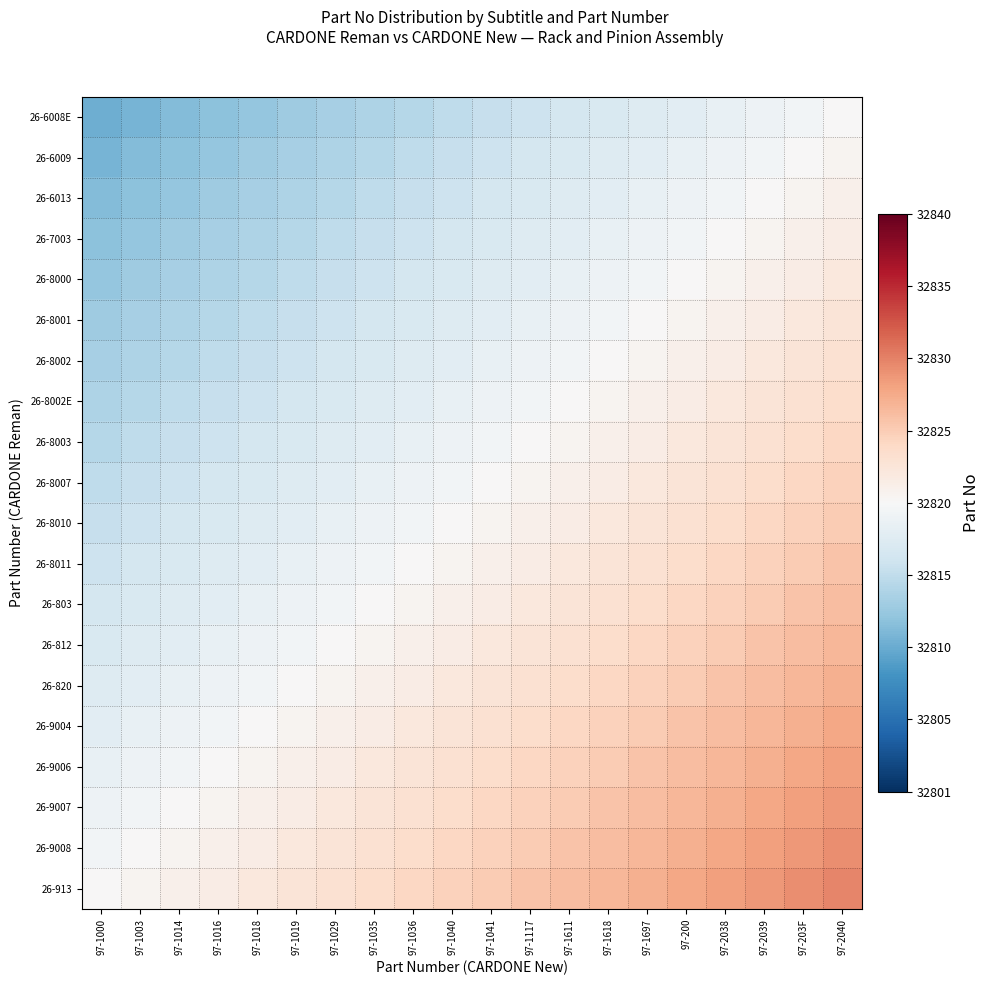

Which has a higher value, 97-2038 or 97-1018?

97-2038